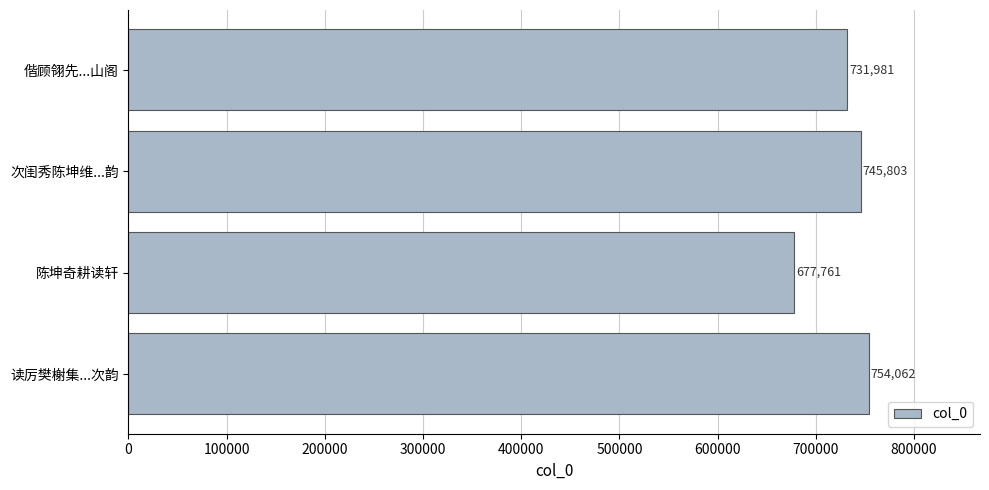

List the labels in order of value, smallest first.

陈坤奇耕读轩, 偕顾翎先...山阁, 次闺秀陈坤维...韵, 读厉樊榭集...次韵